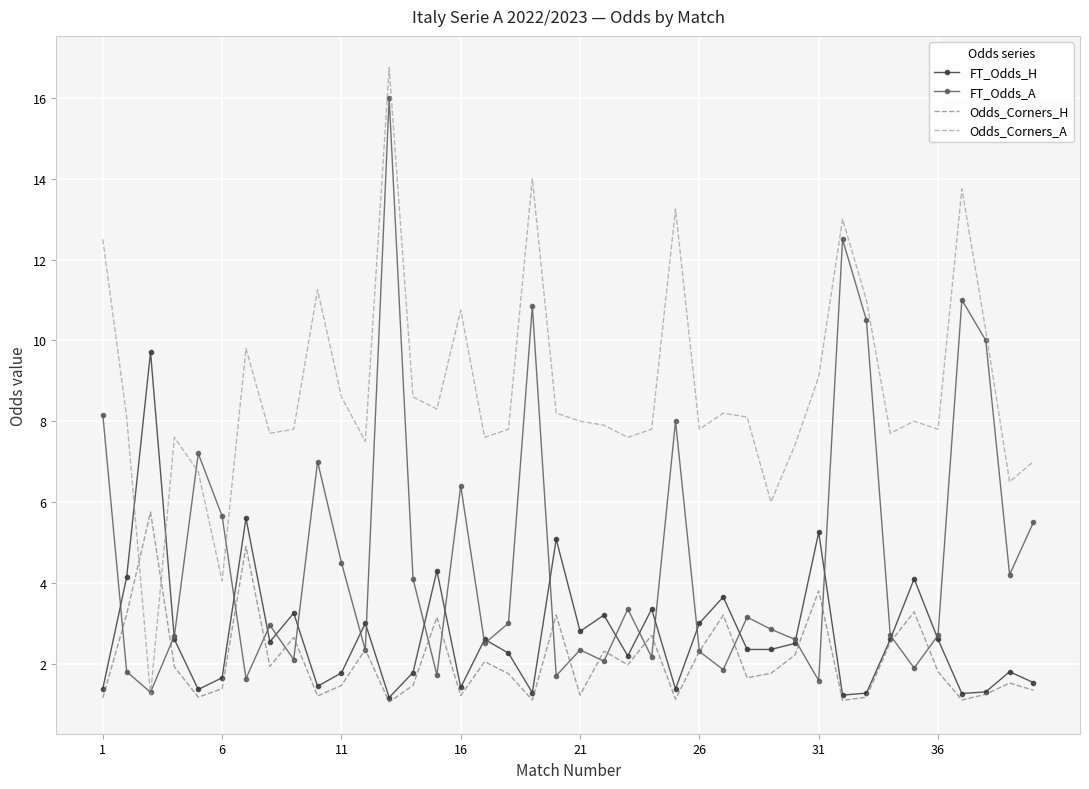

What are all the series names shown in the legend?

FT_Odds_H, FT_Odds_A, Odds_Corners_H, Odds_Corners_A